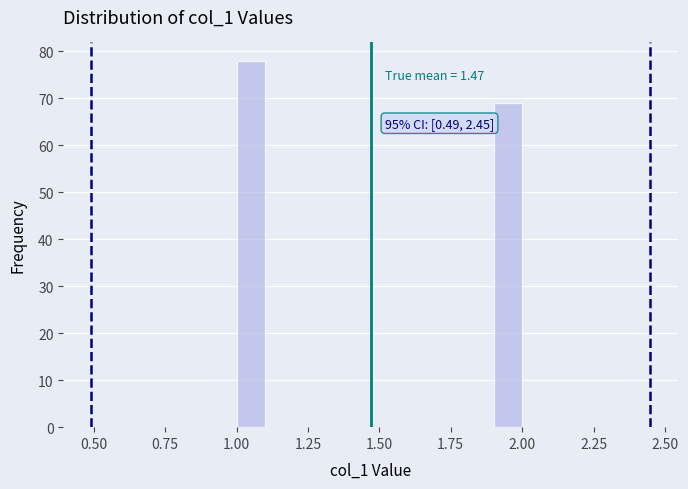

Read against the x-axis, roughly where is the centre of the tallest bar?

1.05